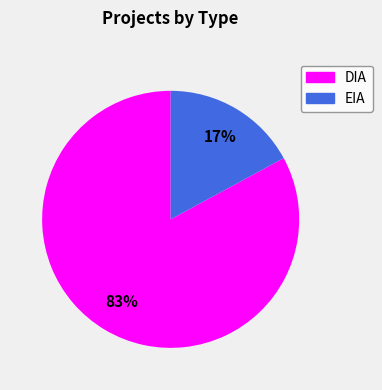

Between DIA and EIA, which is larger?

DIA